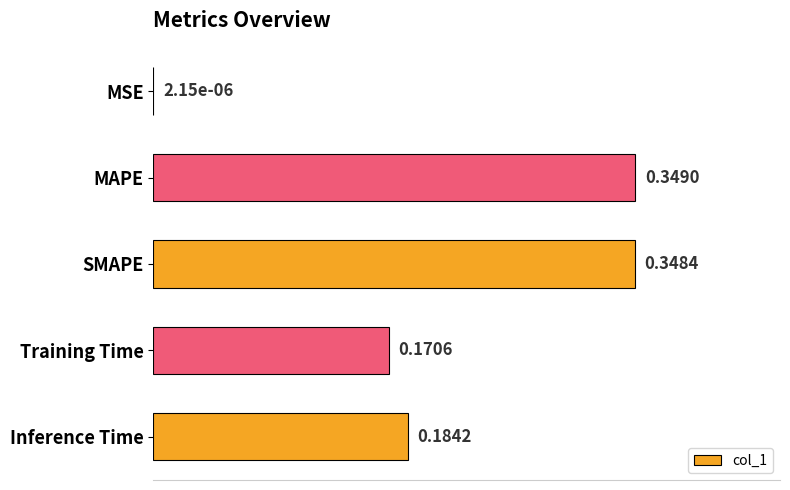

Which has a higher value, Inference Time or MAPE?

MAPE